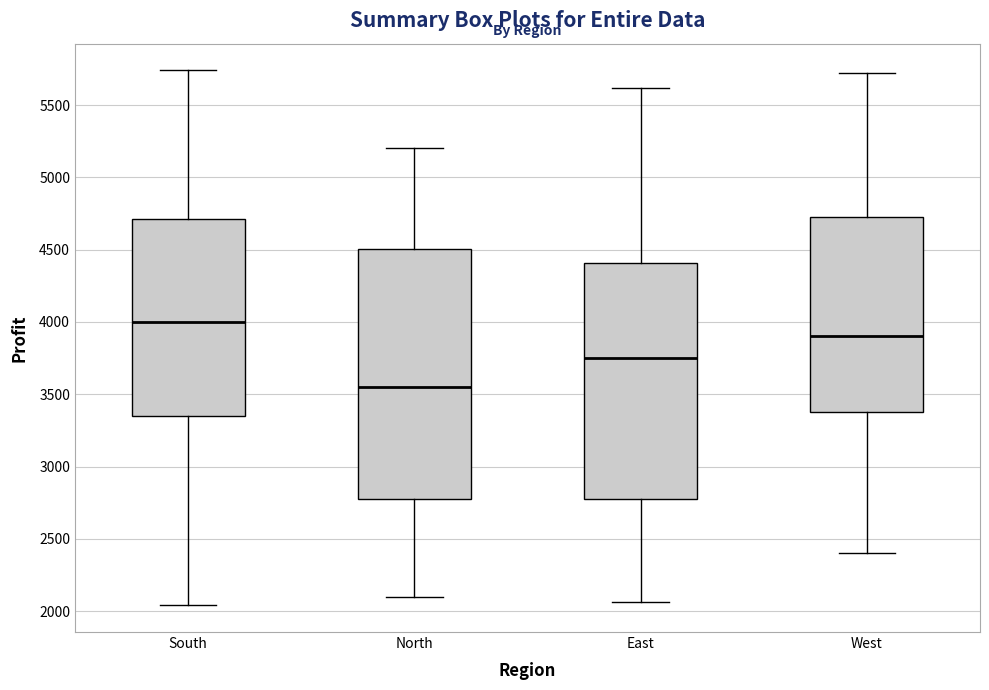

Where does the upper whisker of the box for North end on the y-axis? The values are not printed on the chart, so give them approximately, as read against the axis.

5200